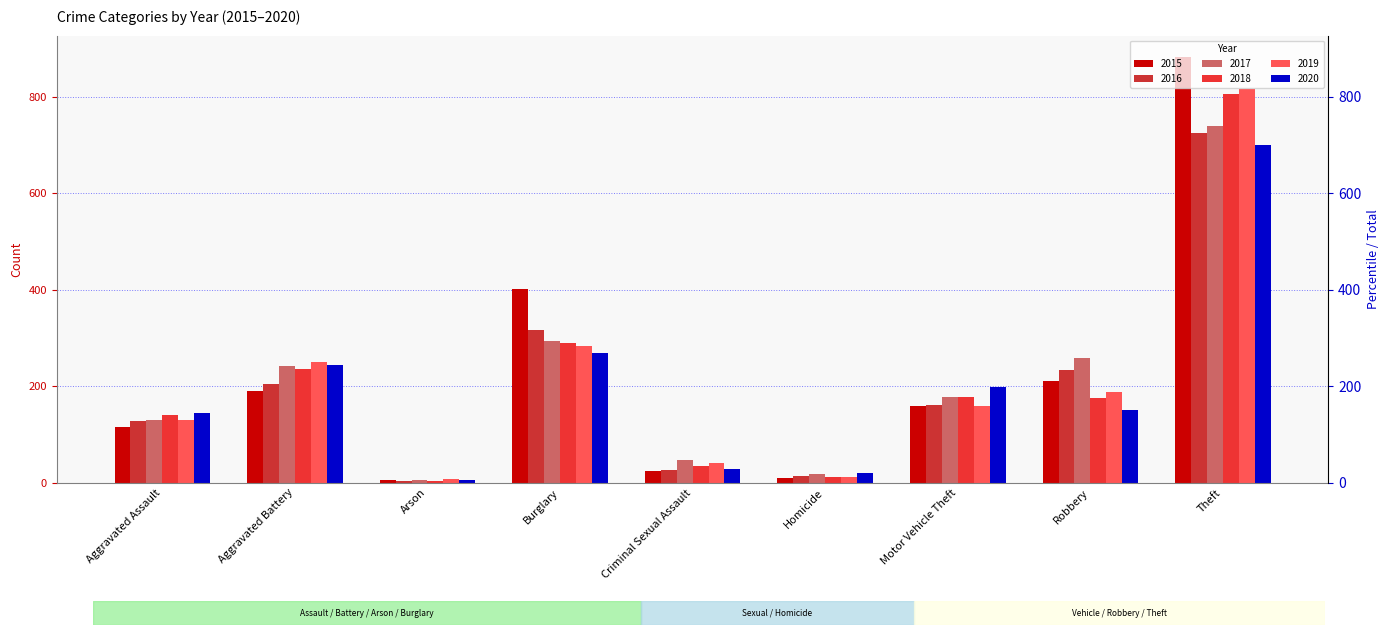

Is it true that 2019 equals 19 at Homicide?

False